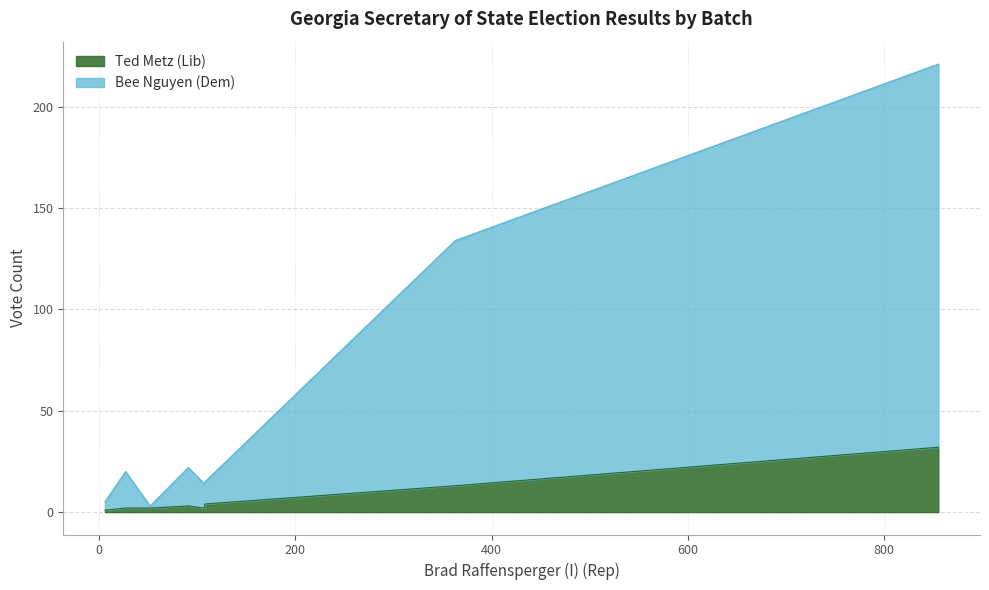

Is it true that Ted Metz (Lib) equals 3 at ED-Dupont ICP 1 - 0?

True